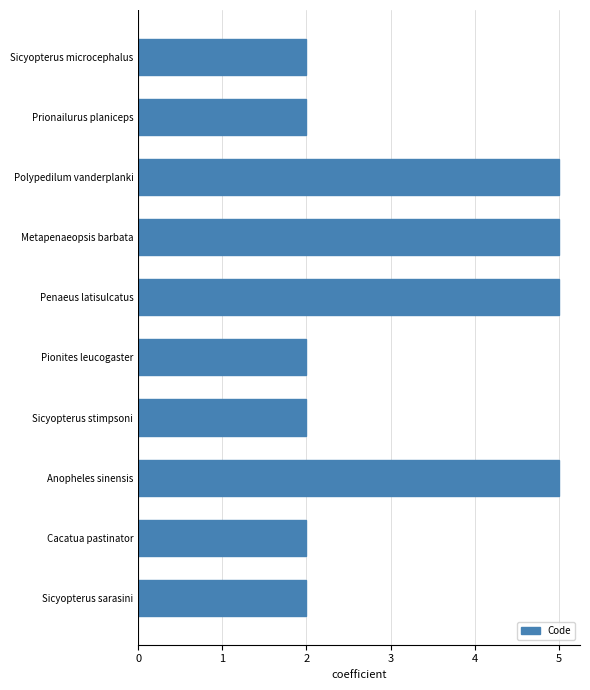

True or false: the data shows 2 at Prionailurus planiceps.

True